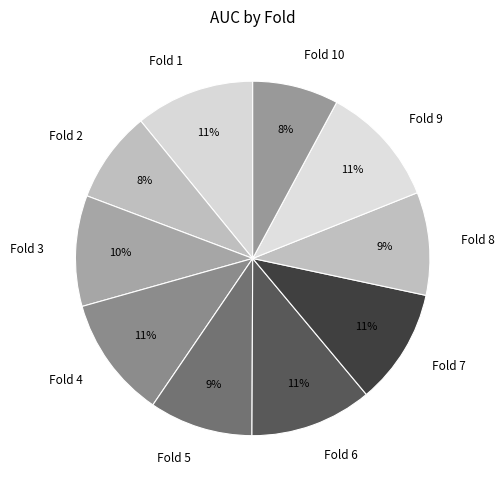

Which has a higher value, Fold 9 or Fold 8?

Fold 9